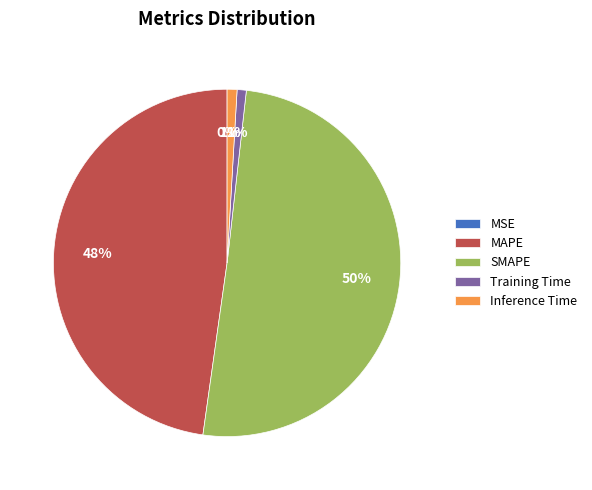

What is the majority slice?

SMAPE